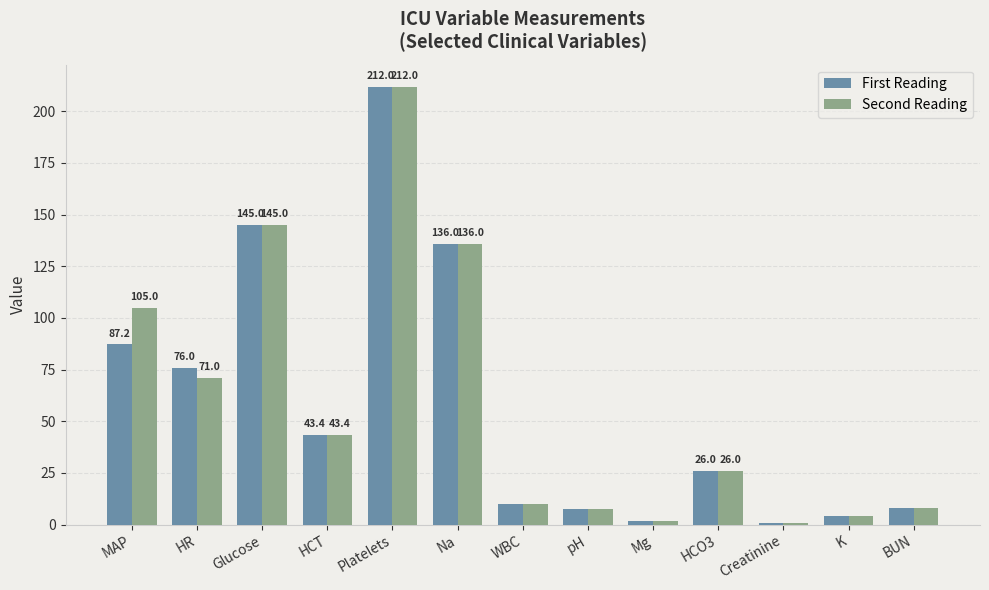

What is the label of the 3rd bar from the right?

Creatinine